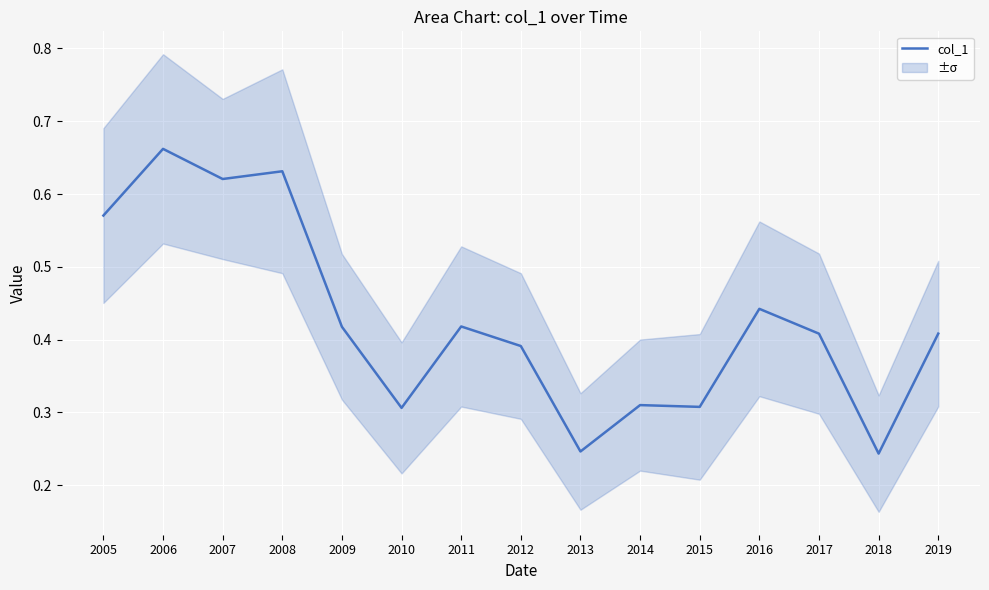

Is it true that the value at 2014 is 0.1?

False